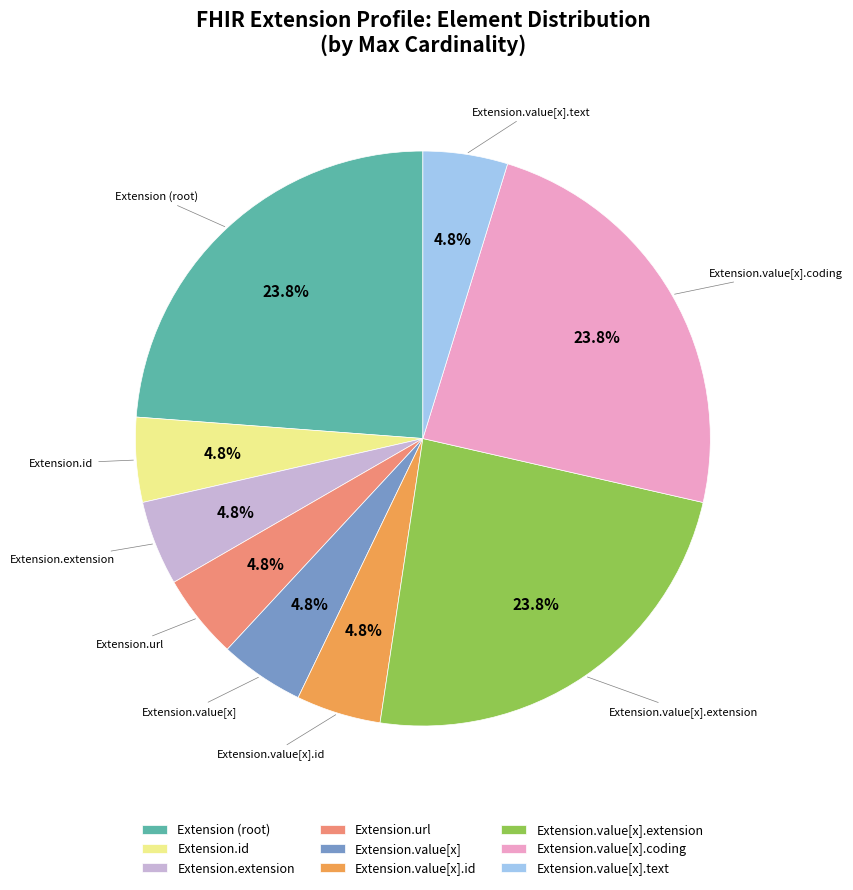

How much of the chart is everything except Extension.value[x].id?

95.2%